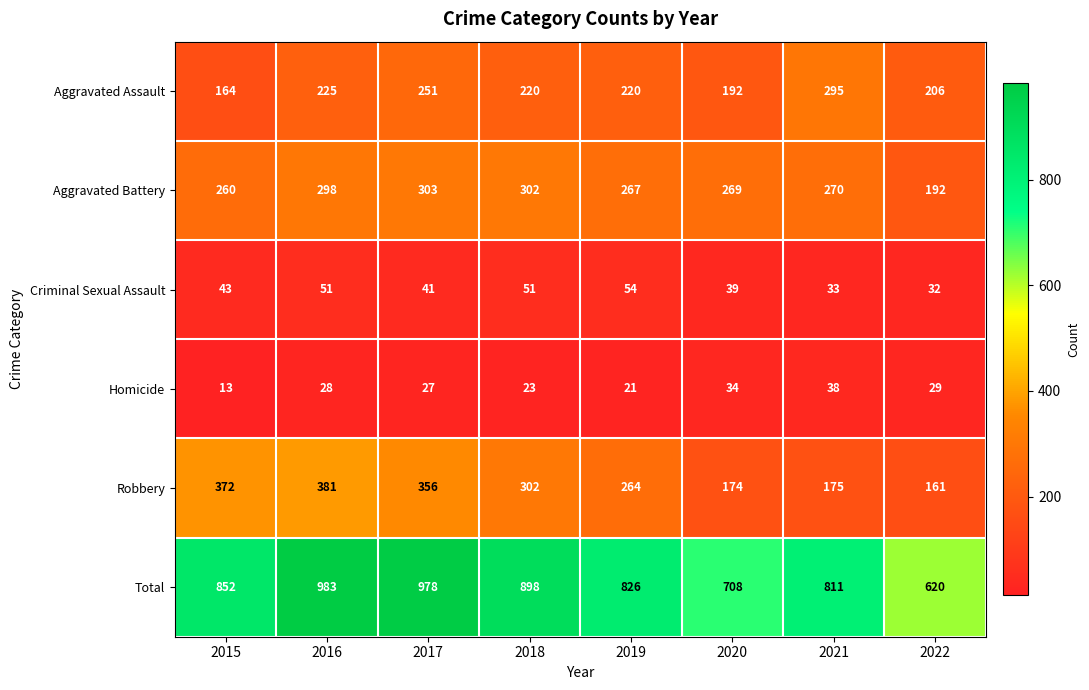

How many series are shown in this chart?

6